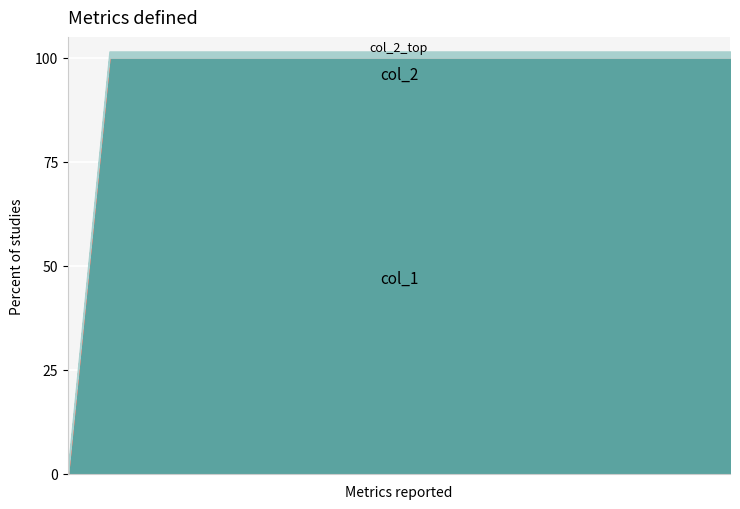

Count the number of categories in the chart.

17